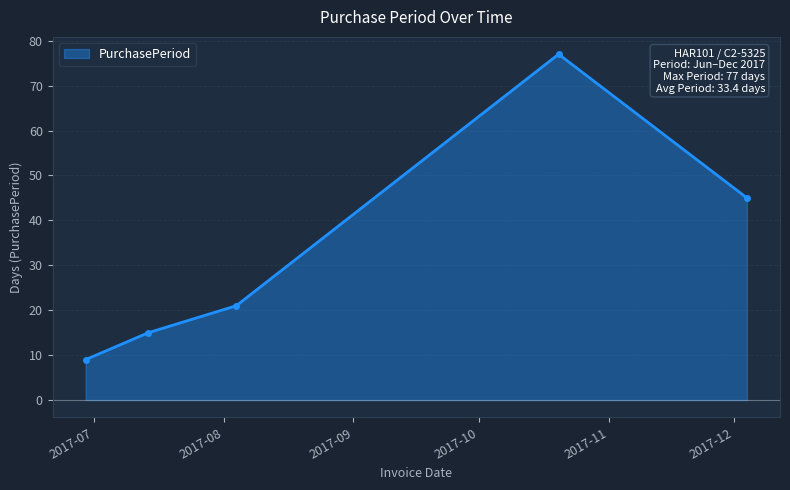

What is the value of the 3rd point from the left?

21